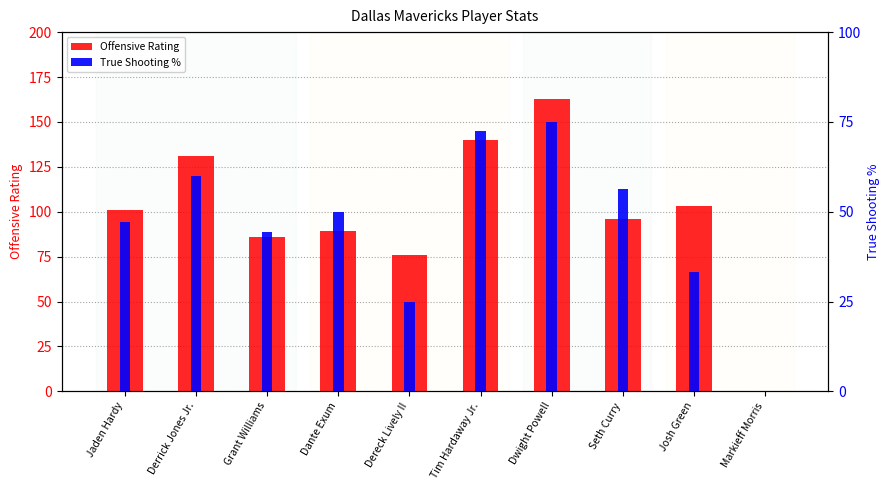

How many groups of bars are there?

10